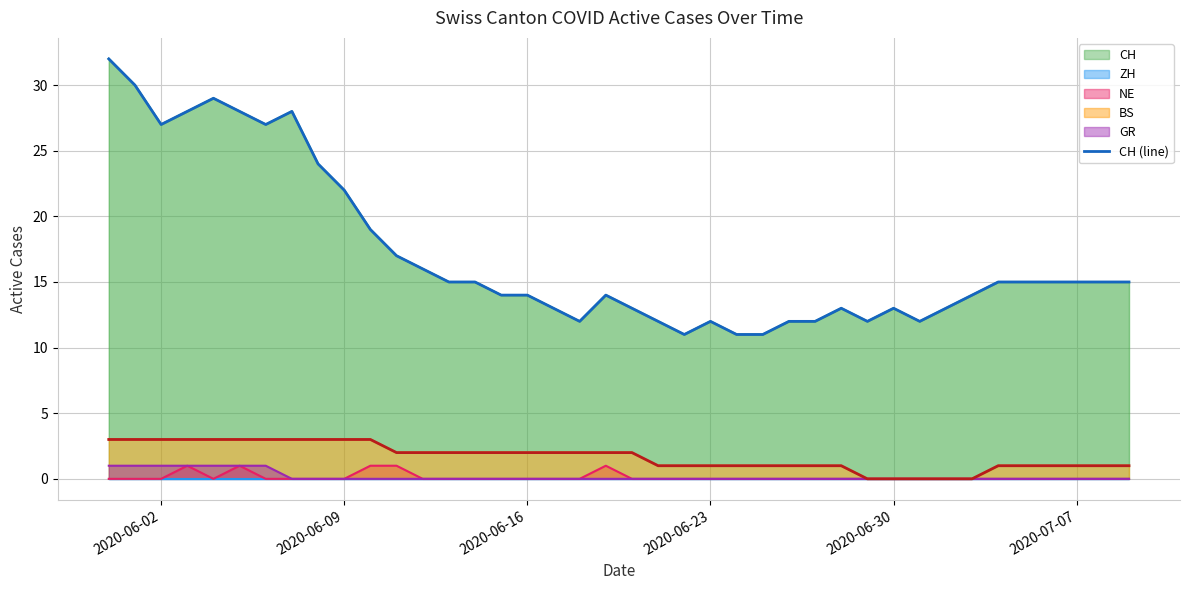

Which series has the largest total across all categories?

CH (line)